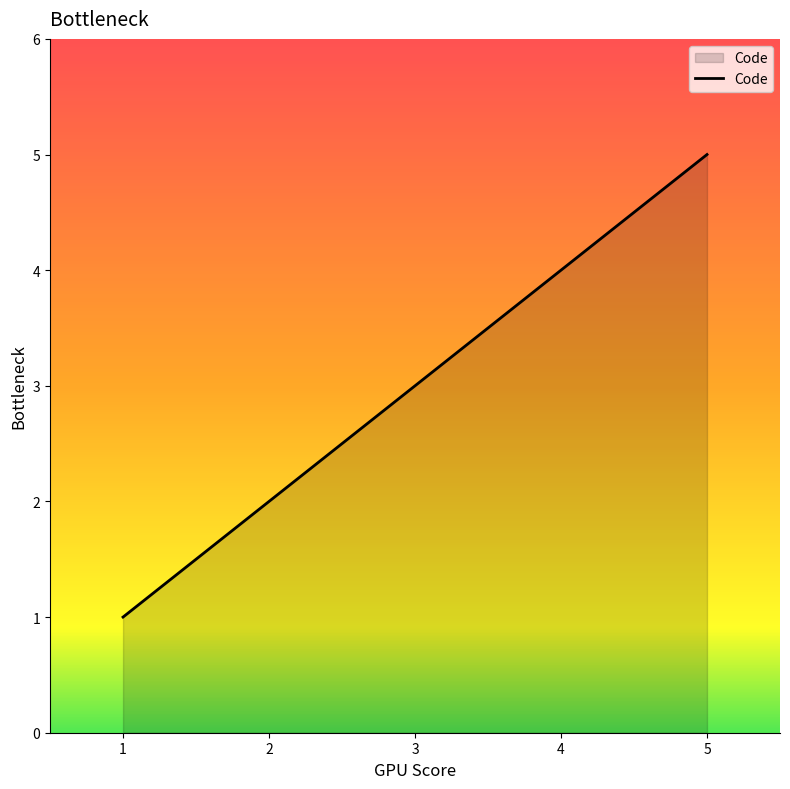

At which category does the chart reach its peak across all series?

5